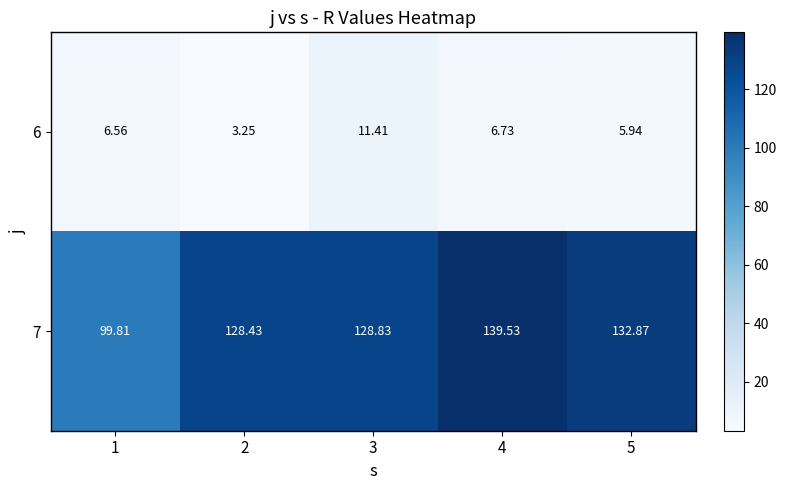

Is the value of 7 at 2 greater than the value of 6 at 5?

Yes